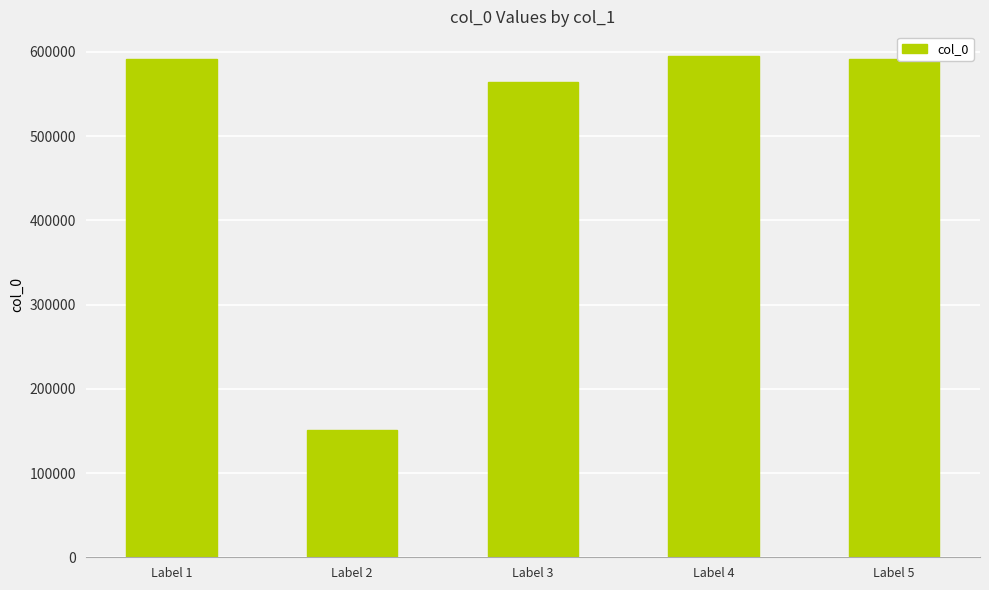

What is the average value?

498847